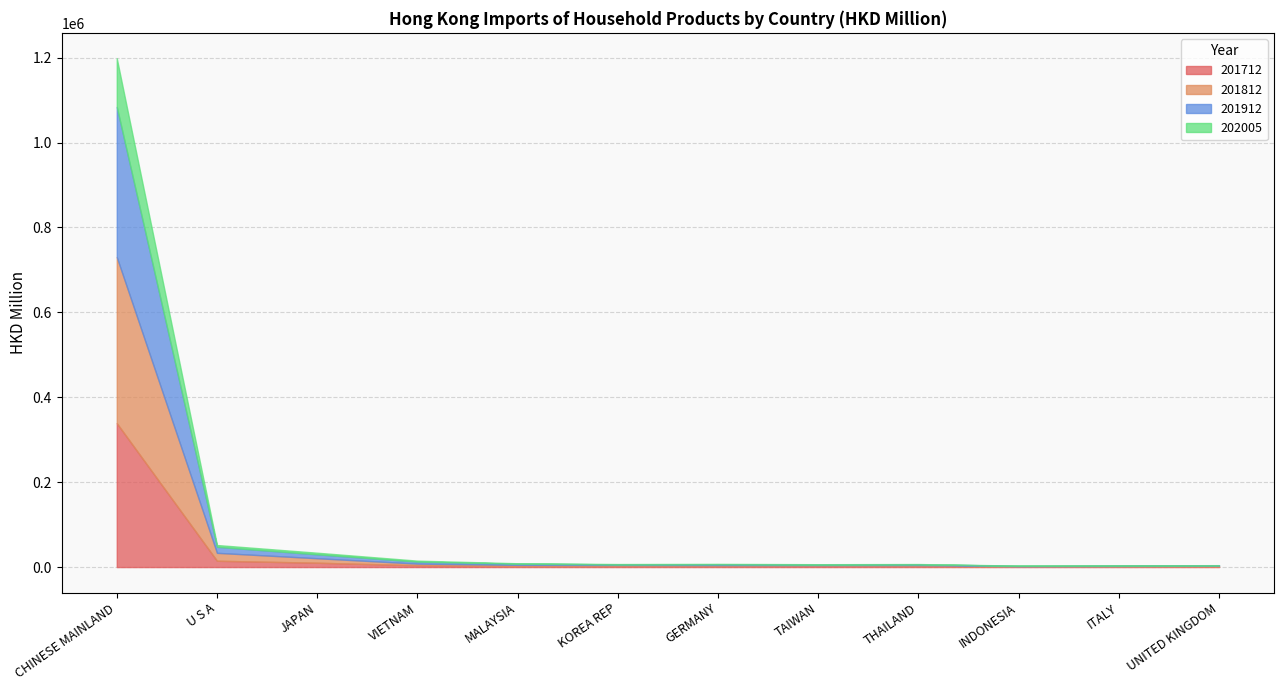

Does the chart display data point markers on the line(s)?

No